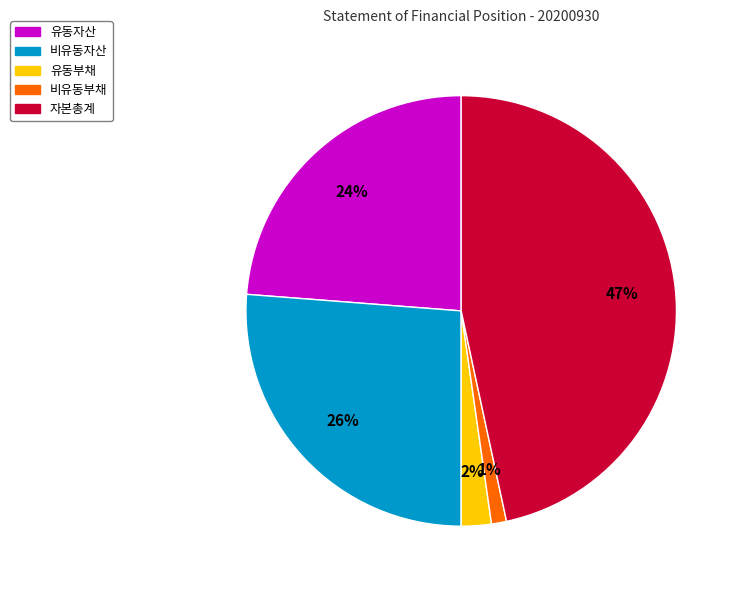

Between 자본총계 and 비유동자산, which is larger?

자본총계